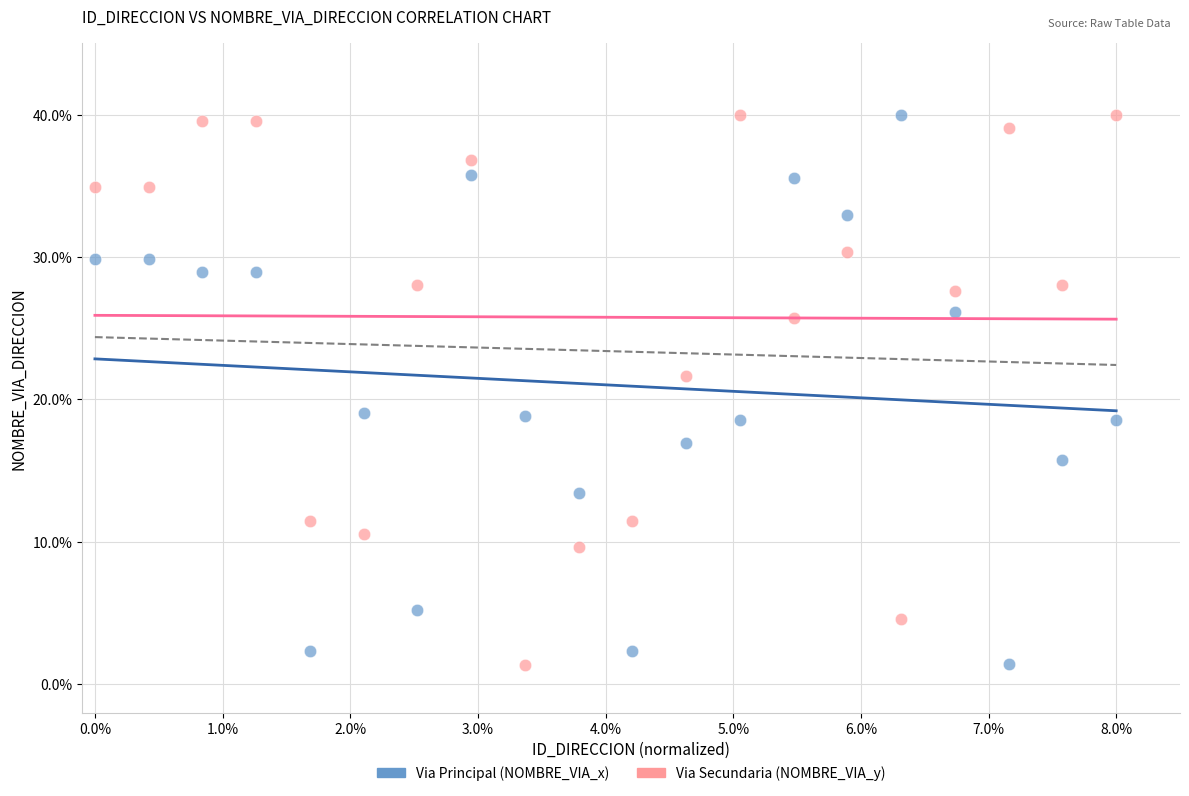

Across all data points, what is the range of Y values (max minus min)?

38.6